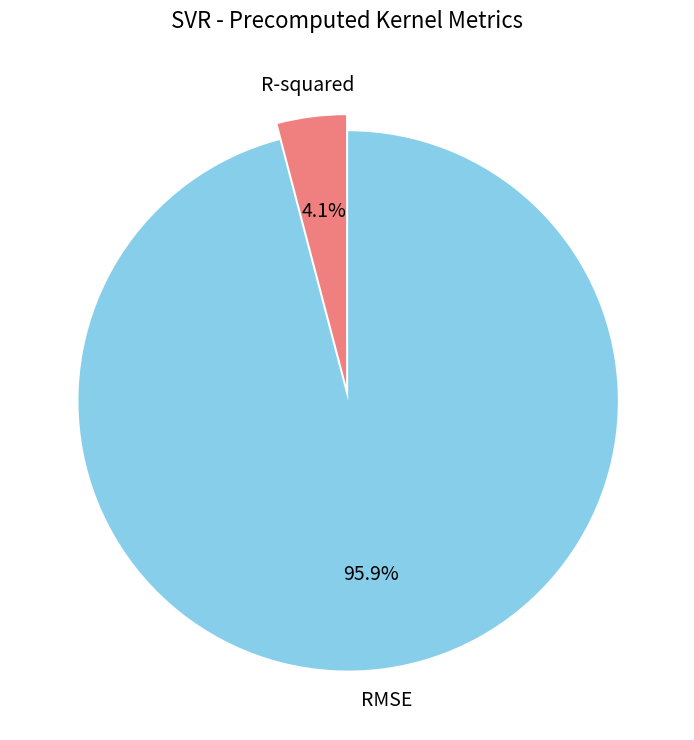

What percentage do RMSE and R-squared together represent?

100.0%